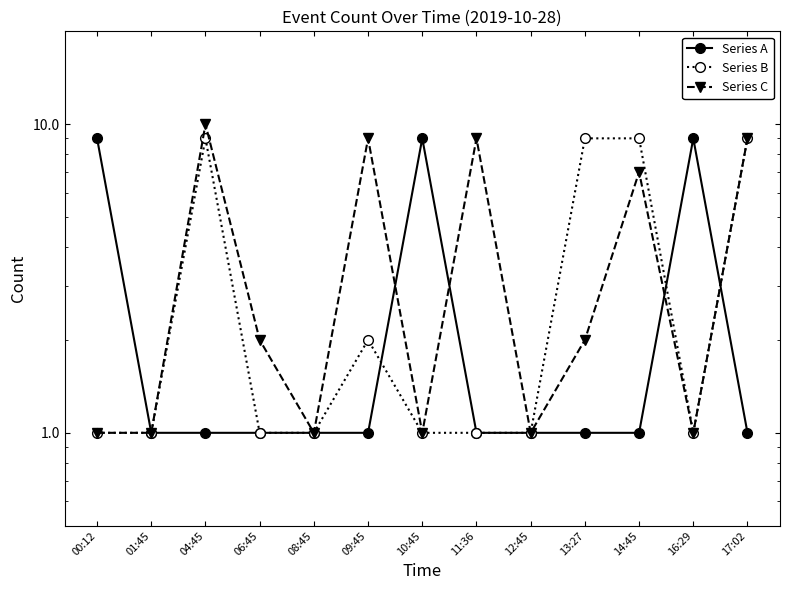

At which category does the chart reach its minimum across all series?

01:45